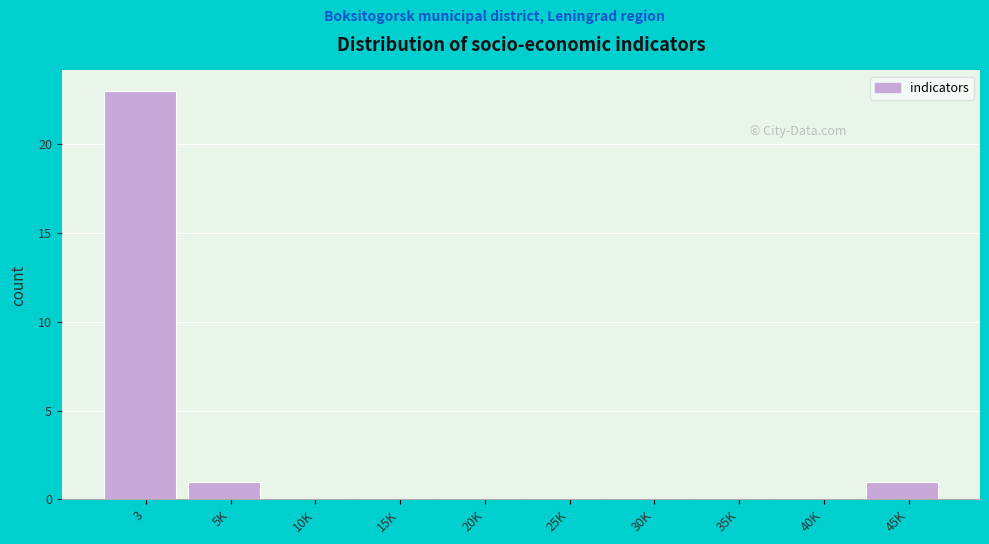

Reading left to right, list all the values displayed in this chart.

3=23	5K=1	10K=0	15K=0	20K=0	25K=0	30K=0	35K=0	40K=0	45K=1